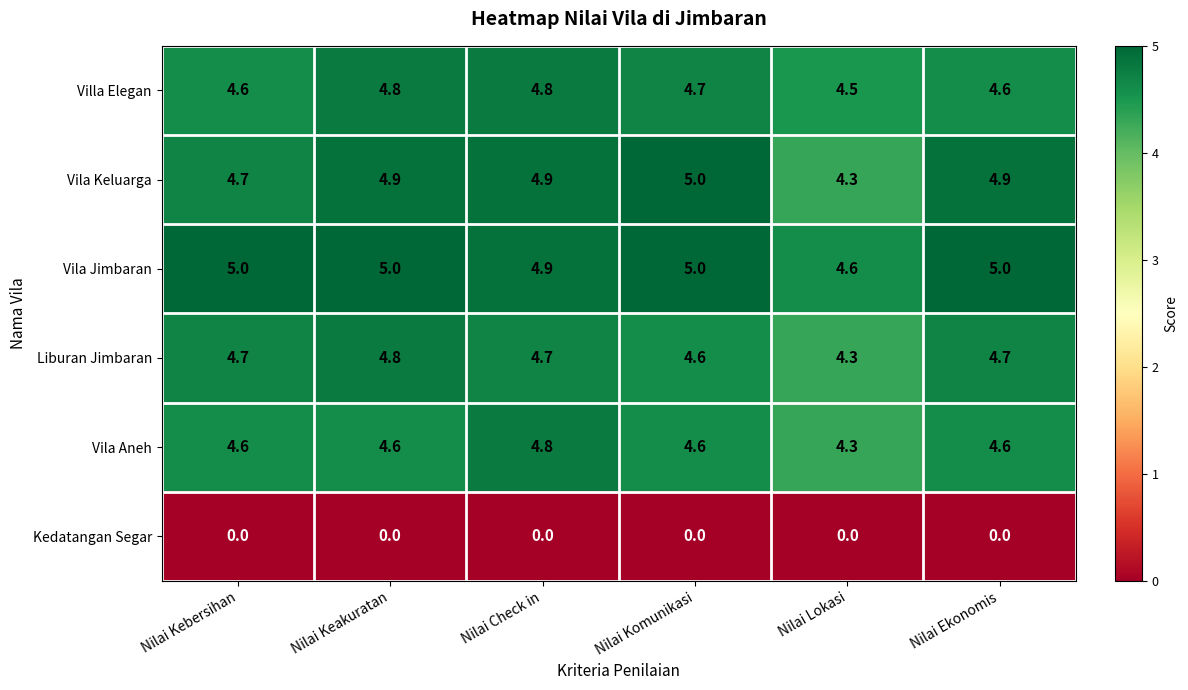

What is the difference between the maximum and minimum values in the Villa Elegan series?

0.3